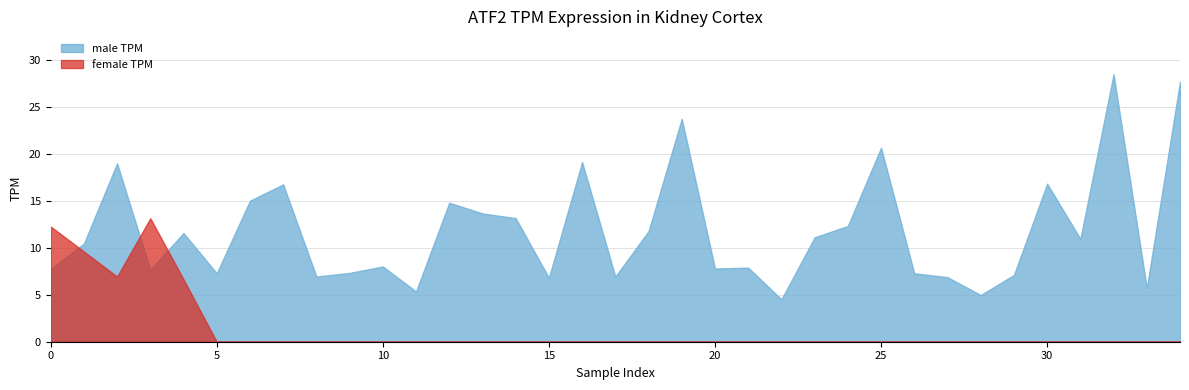

True or false: male has a value of 2.0 at 33.

False